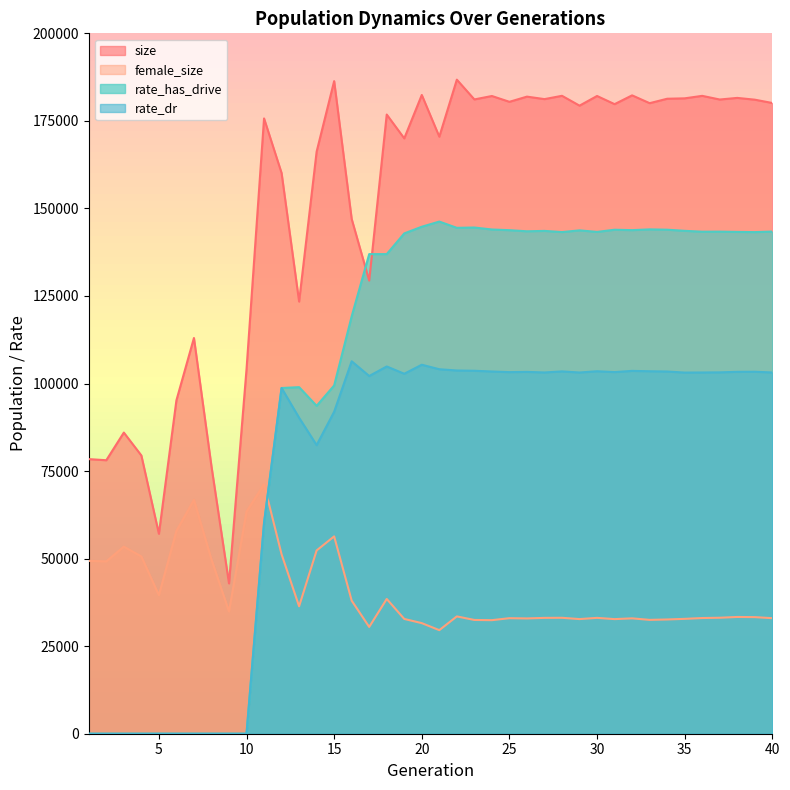

What is the total value across all series at 9?

77850.0